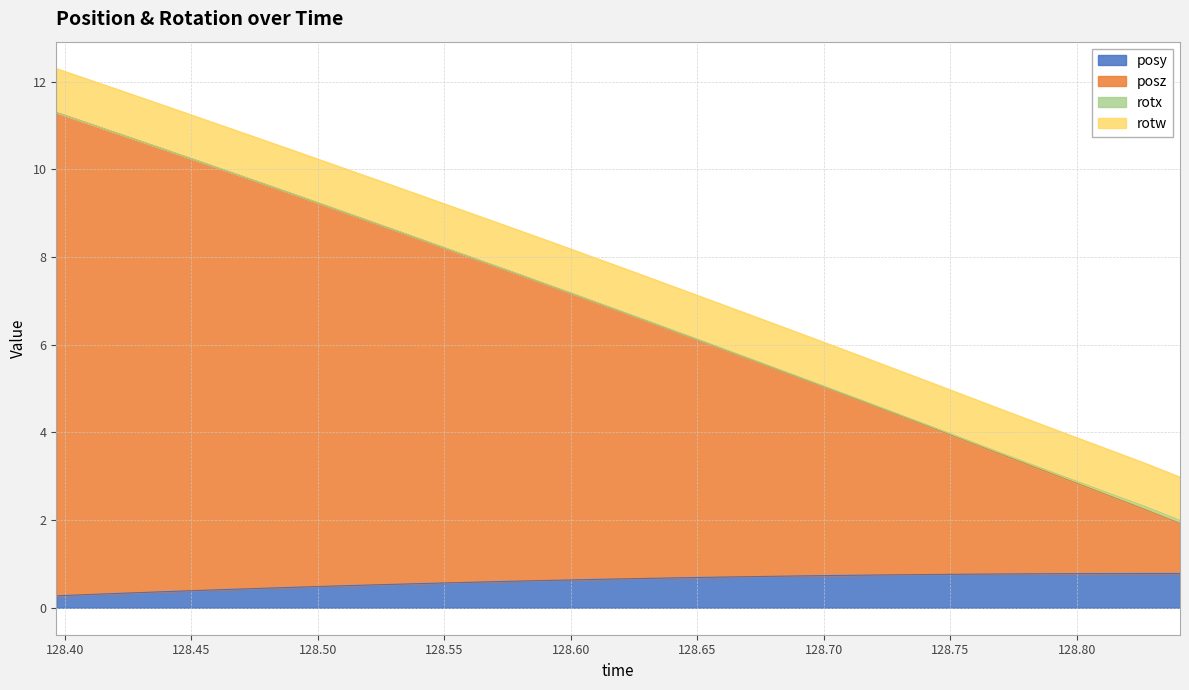

What is the difference between the posz values at 128.4795 and 128.3967?

1.6